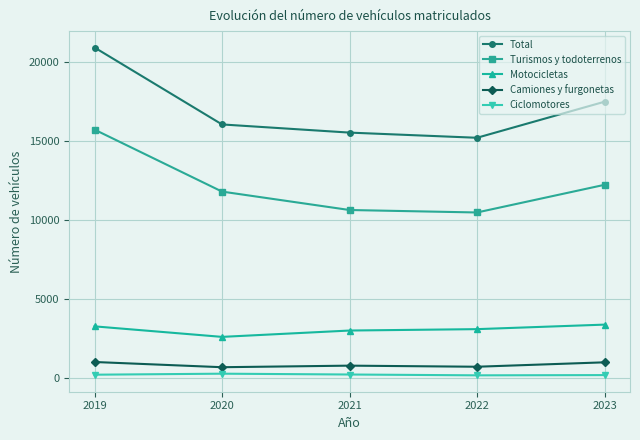

Which series has the largest range (max minus min)?

Total